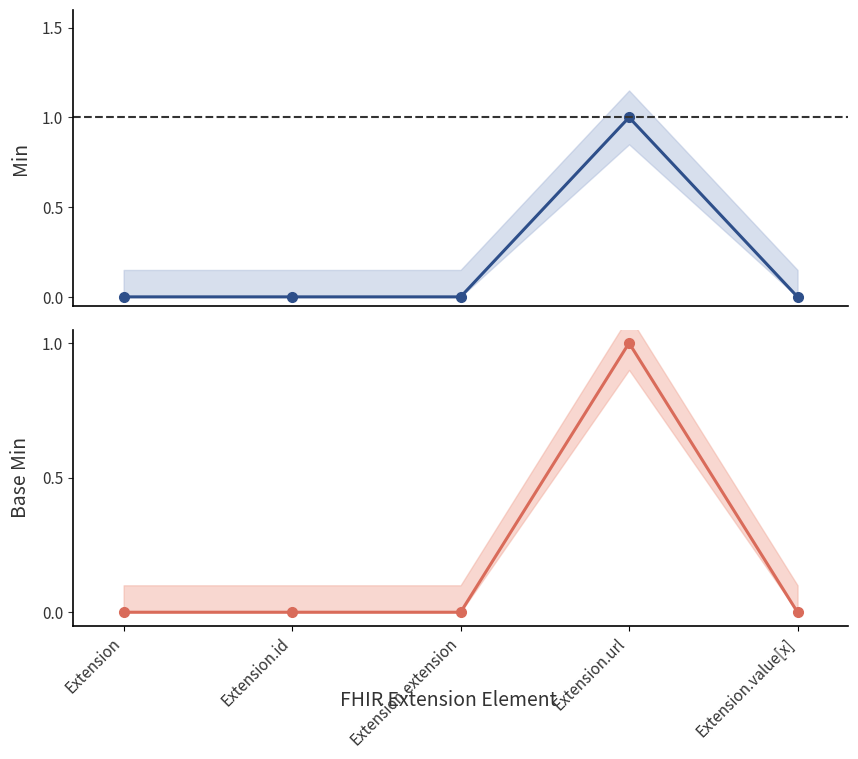

What is the label of the 2nd point from the right?

Extension.url